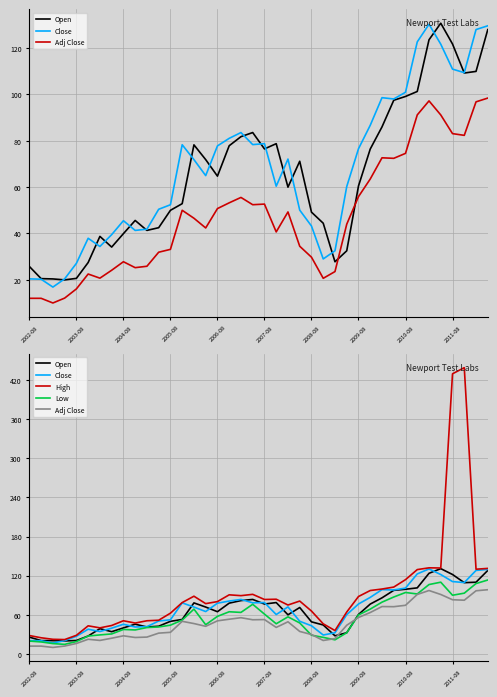

Reading left to right, transcribe all the data shown in this chart.

Open: 25.8	20.5	20.4	20.0	20.6	27.5	38.8	34.1	39.9	45.6	41.3	42.5	50.0	52.9	78.2	71.9	64.8	77.9	81.8	83.6	76.5	78.8	60.0	71.2	49.2	44.4	27.8	32.5	60.5	76.5	86.0	97.5	99.1	101.3	123.6	130.8	121.8	109.2	110.0	128.0
Close: 20.4	20.3	16.9	20.4	27.1	37.9	34.4	39.5	45.5	41.3	41.9	50.5	52.4	78.3	71.9	65.0	77.8	81.1	83.6	78.4	78.8	60.4	72.1	50.1	43.2	29.0	32.5	60.2	76.6	86.7	98.6	98.0	101.0	122.7	130.3	121.7	110.9	109.4	128.0	129.6
Adj Close: 12.0	12.0	10.0	12.1	16.1	22.5	20.7	24.1	27.8	25.3	25.9	31.9	33.2	50.0	46.6	42.4	50.7	53.2	55.6	52.4	52.7	40.7	49.3	34.5	29.8	20.7	23.6	44.0	55.9	63.5	72.7	72.4	74.6	91.2	97.2	91.2	83.1	82.4	96.8	98.4
High: 28.2	24.8	22.5	22.1	28.6	43.1	40.0	43.6	50.9	47.4	50.9	51.7	62.5	78.7	88.5	77.1	80.2	90.6	89.3	91.4	83.5	83.9	75.0	81.1	65.8	46.2	35.9	64.2	88.0	97.2	99.5	102.5	113.9	129.3	132.0	131.7	429.4	438.8	129.9	131.1
Low: 19.7	18.4	15.9	14.7	19.0	27.5	29.2	30.7	37.5	36.8	40.5	41.4	44.1	51.9	68.8	44.8	57.6	64.7	63.7	76.1	61.1	46.3	56.9	47.5	28.8	25.4	21.7	32.5	59.8	68.8	79.4	87.3	94.2	91.9	106.4	110.0	90.0	93.2	107.9	113.3